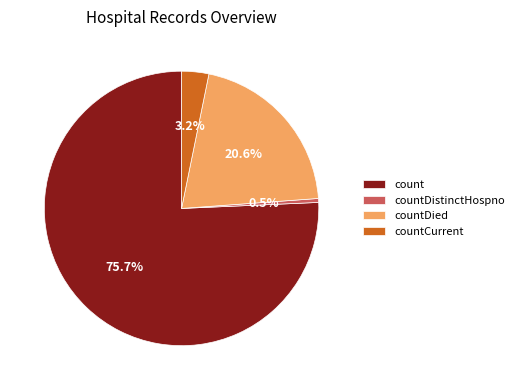

To the nearest percent, what is the combined percentage of count and countDied?

96%